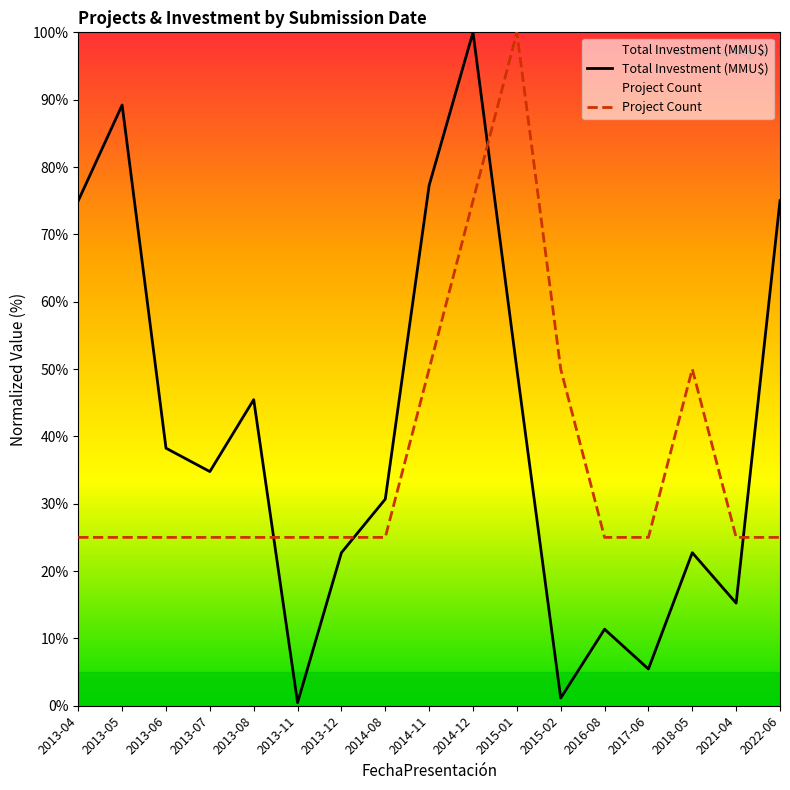

Is this an area chart (filled region under the line)?

No